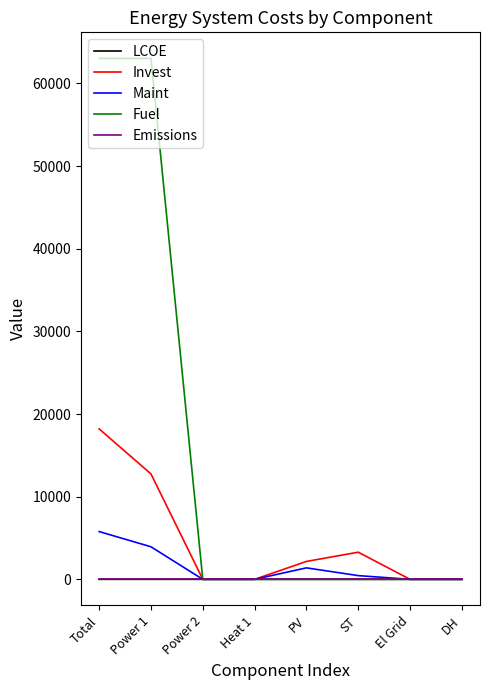

Is the value of Maint at Power 1 greater than the value of Fuel at Total?

No